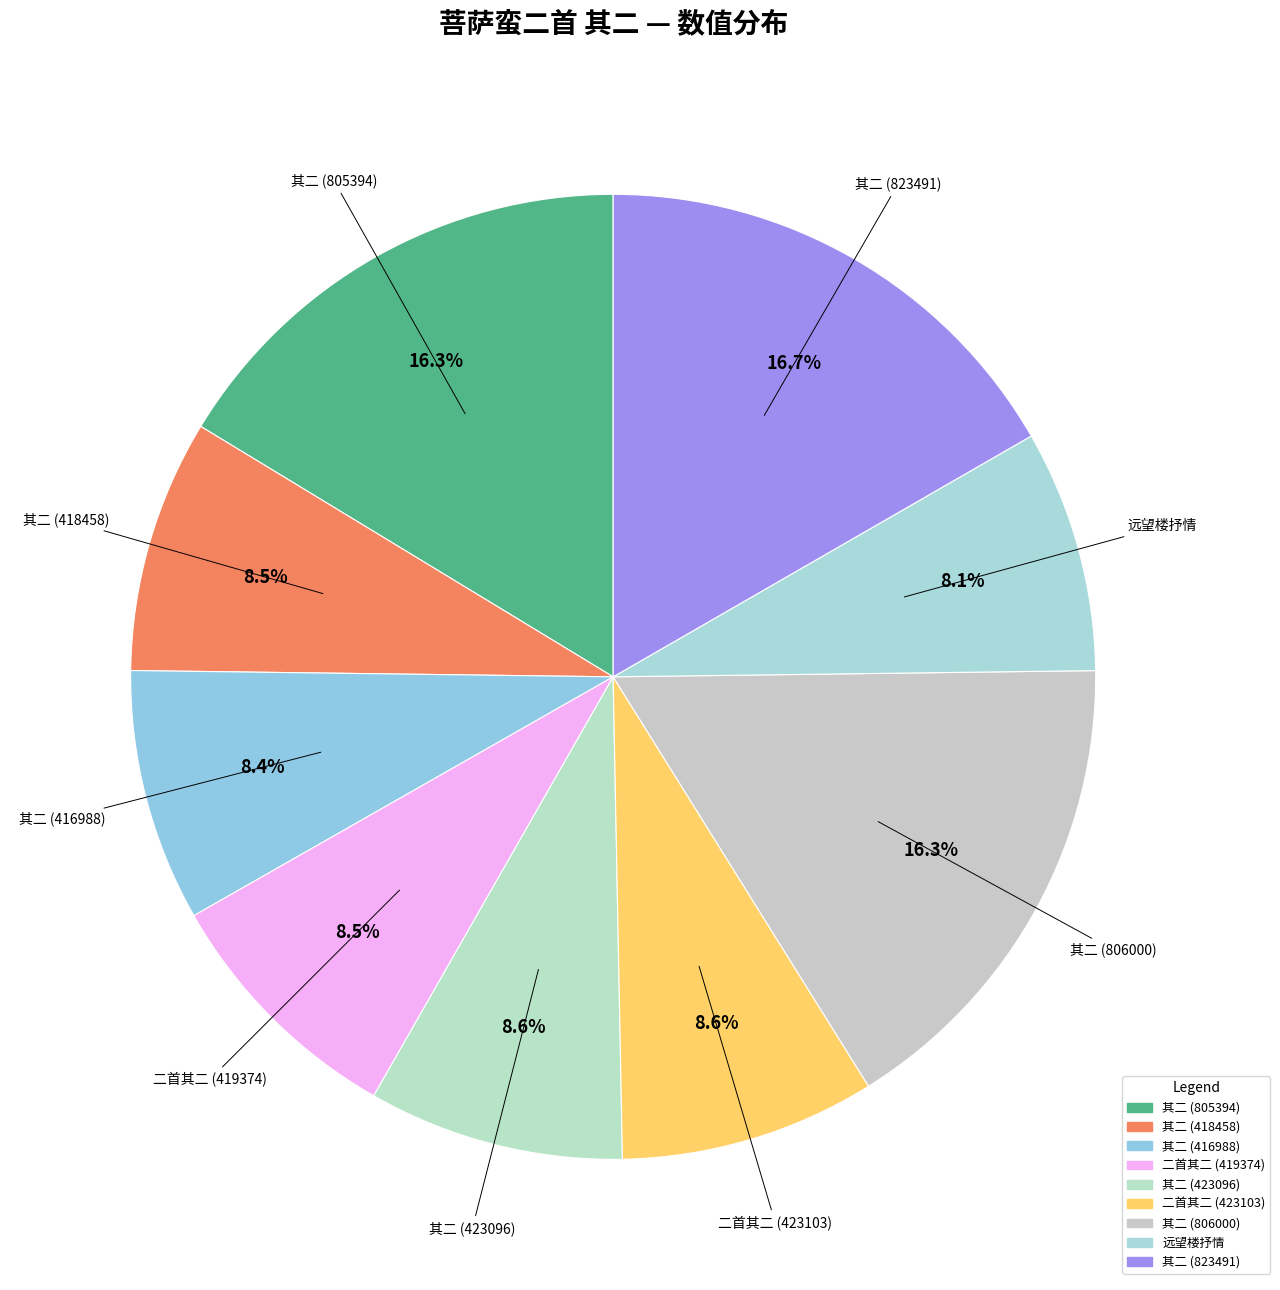

Is there a majority slice in this chart?

No